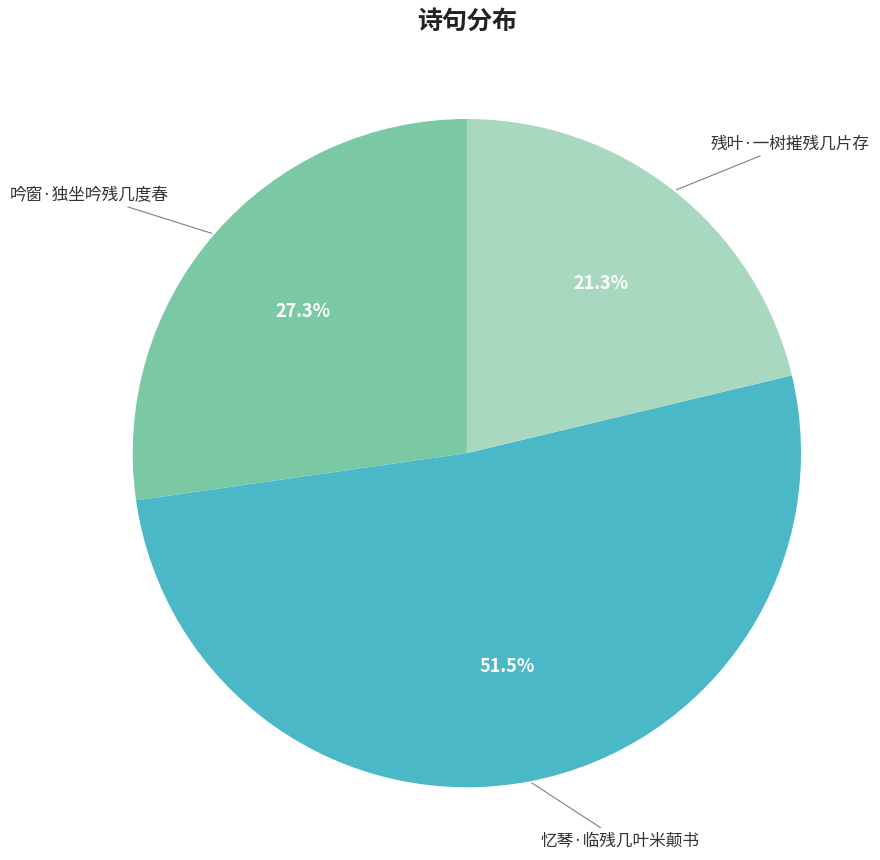

Does any single category account for the majority?

Yes